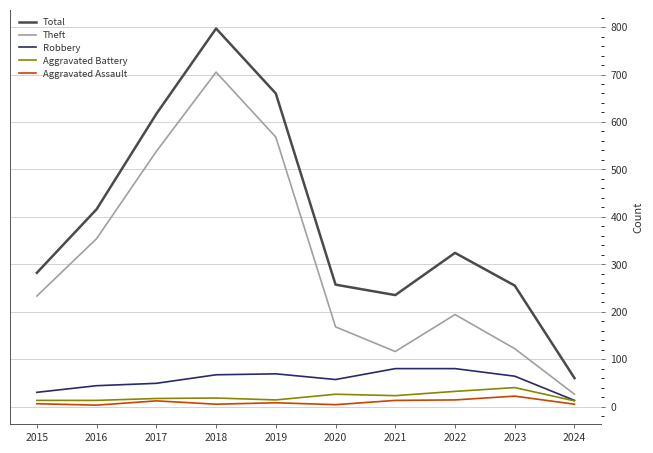

What is the greatest value displayed?

797